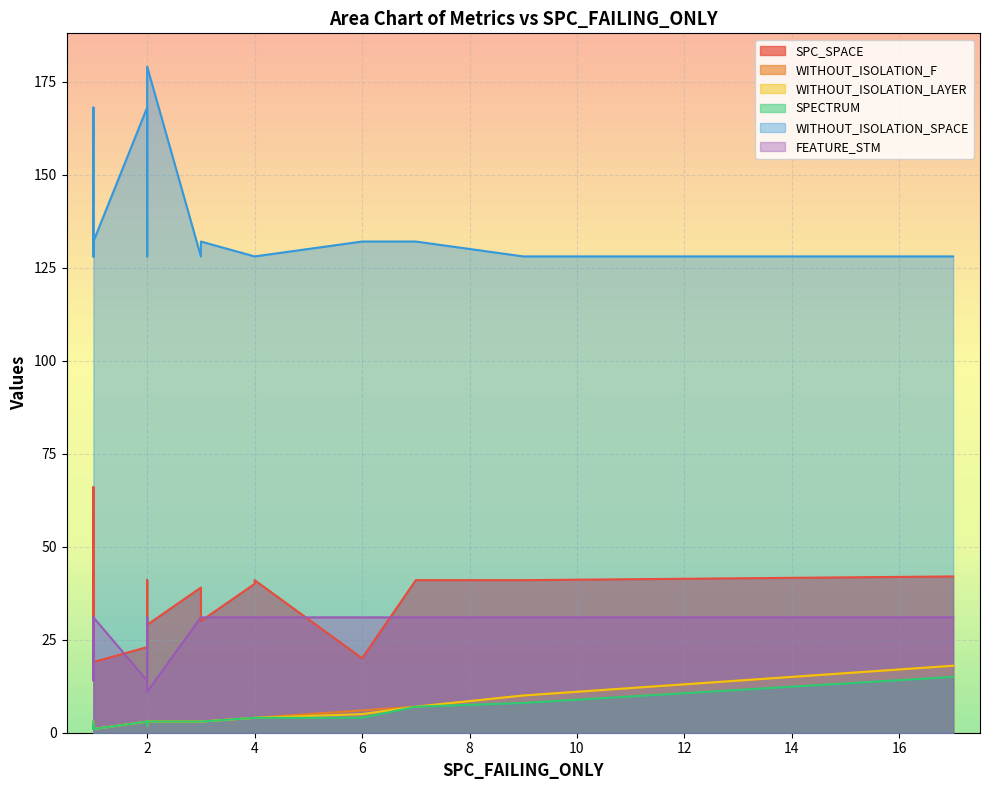

Is the value of SPC_SPACE at 2 greater than the value of WITHOUT_ISOLATION_SPACE at 1?

No